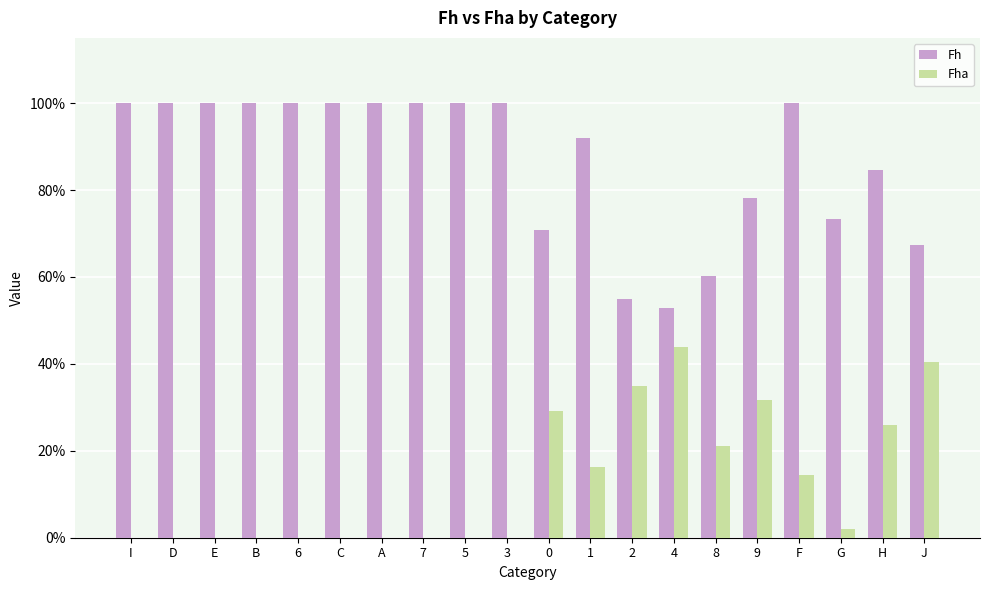

Reading left to right, extract all data points from this chart.

Fh: 1.0	1.0	1.0	1.0	1.0	1.0	1.0	1.0	1.0	1.0	0.7	0.9	0.5	0.5	0.6	0.8	1.0	0.7	0.8	0.7
Fha: 0.0	0.0	0.0	0.0	0.0	0.0	0.0	0.0	0.0	0.0	0.3	0.2	0.3	0.4	0.2	0.3	0.1	0.0	0.3	0.4